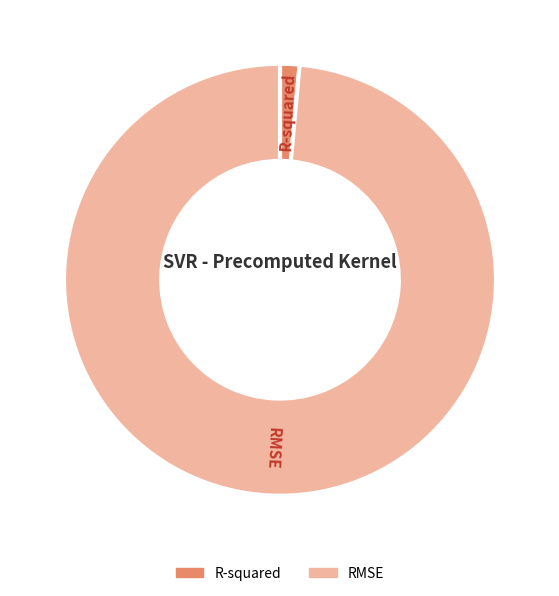

Is it true that RMSE is 89% of the pie?

False